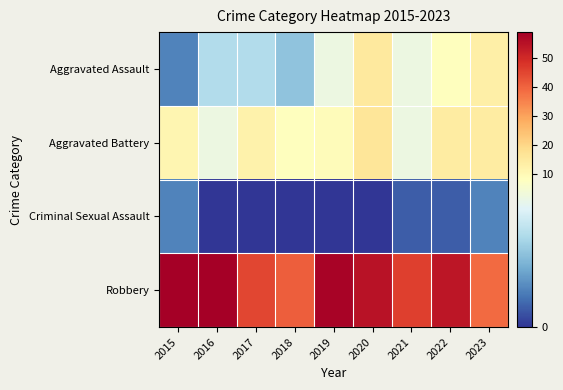

List the series in order of their peak value, lowest first.

Criminal Sexual Assault, Aggravated Assault, Aggravated Battery, Robbery